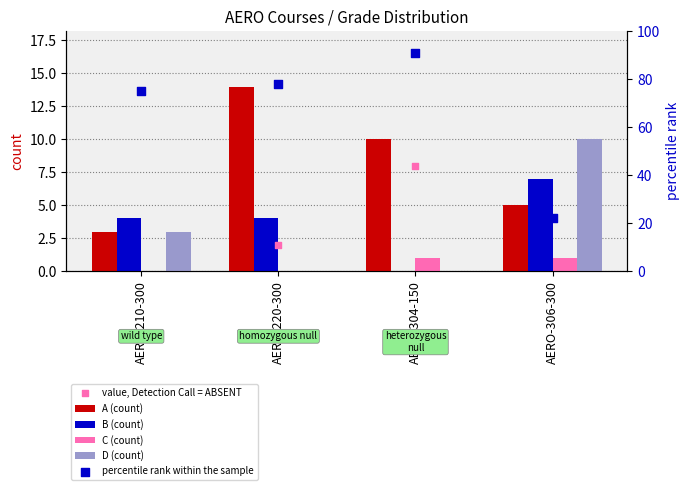

Which series has the largest total across all categories?

A (count)